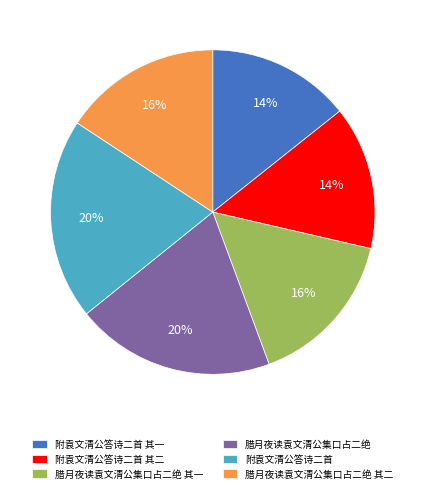

To the nearest percent, what is the difference between the largest and smallest slice percentages?

6%